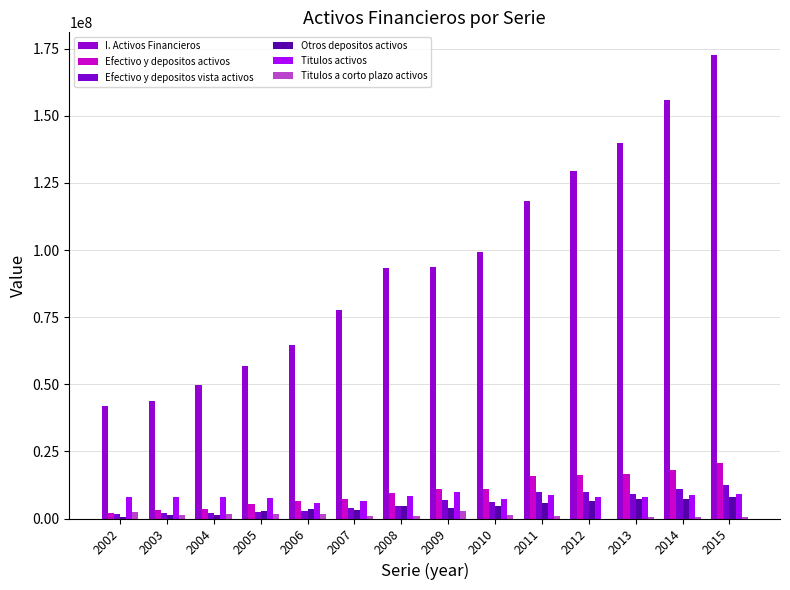

How many groups of bars are there?

14